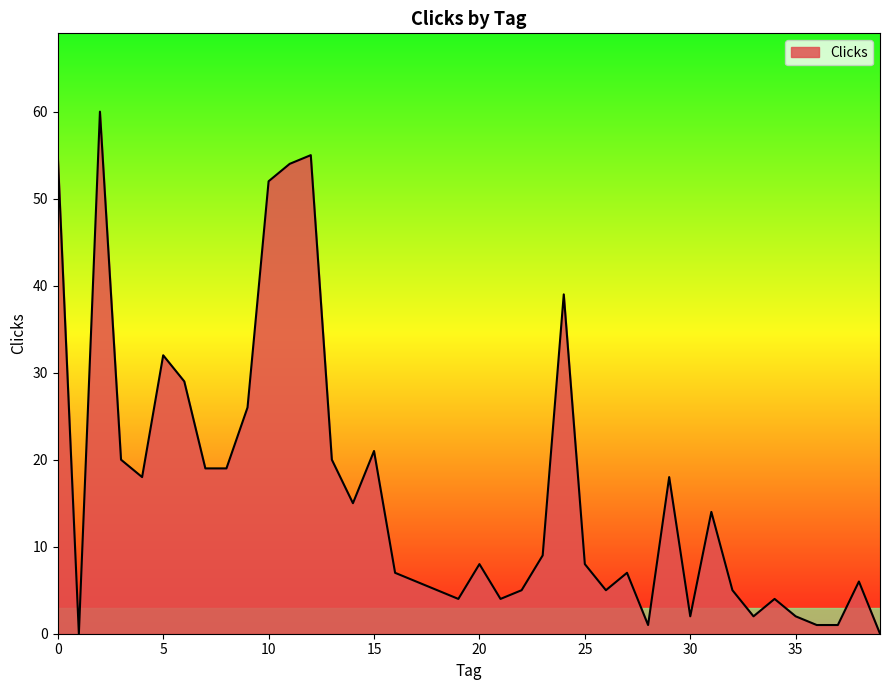

Count the number of categories in the chart.

40